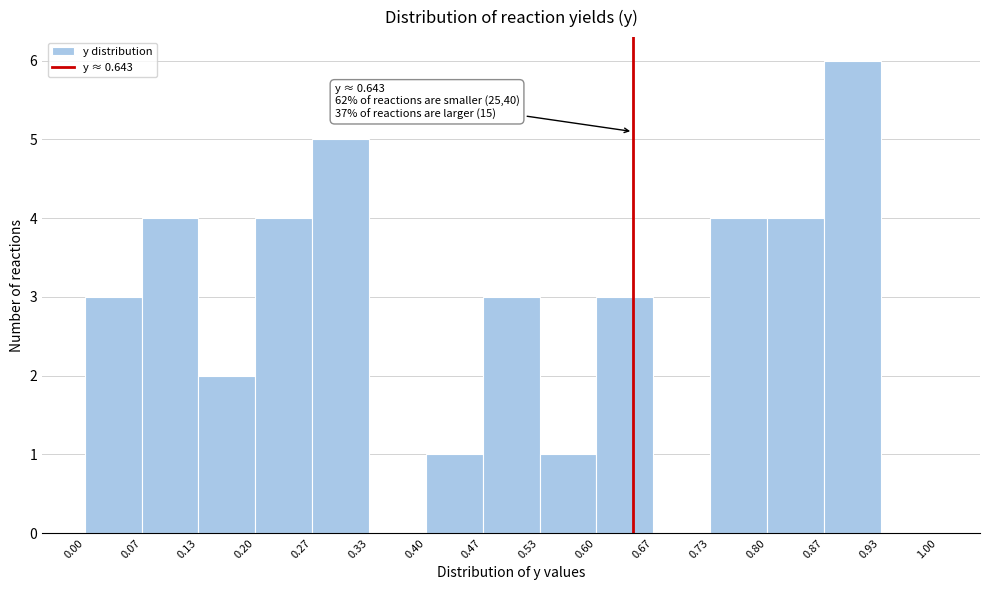

Over which range of the x-axis is the bar tallest?

0.87 to 0.93